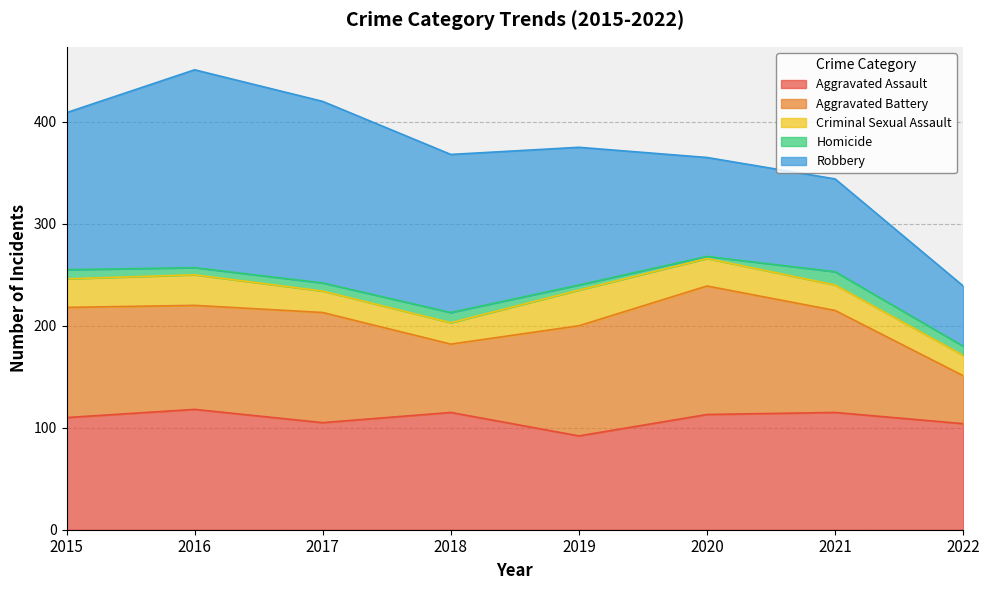

Is it true that Homicide equals 8 at 2017?

True